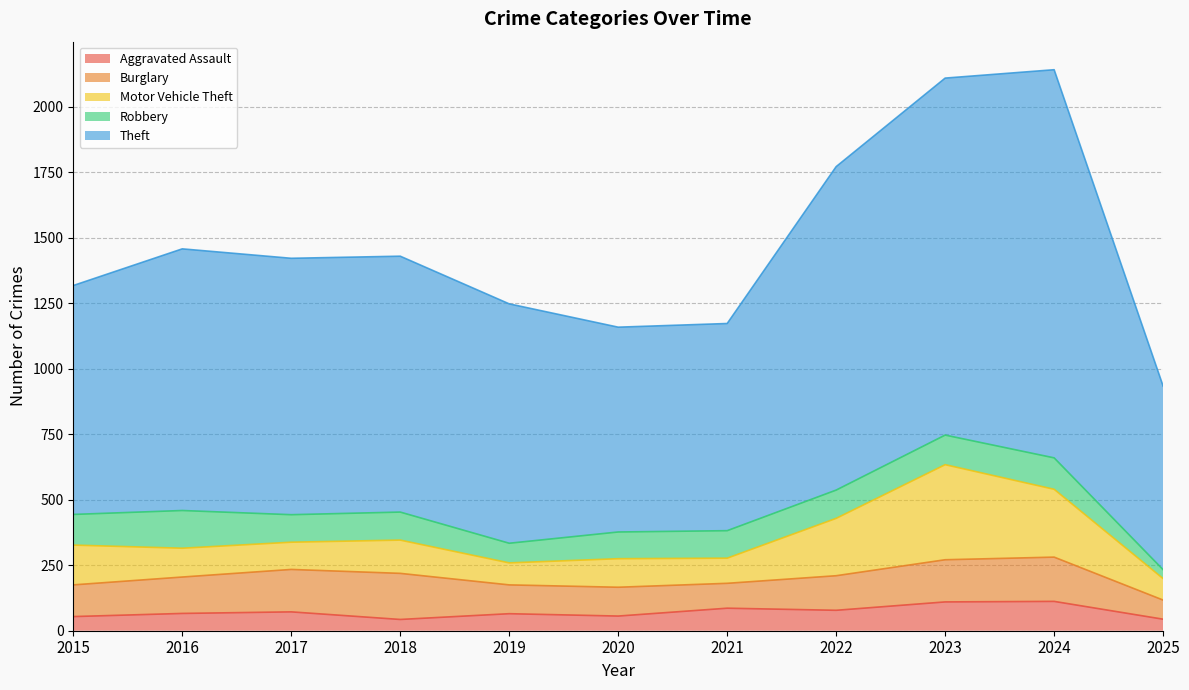

Rank the series at 2019 from highest to lowest value.

Theft, Burglary, Motor Vehicle Theft, Robbery, Aggravated Assault